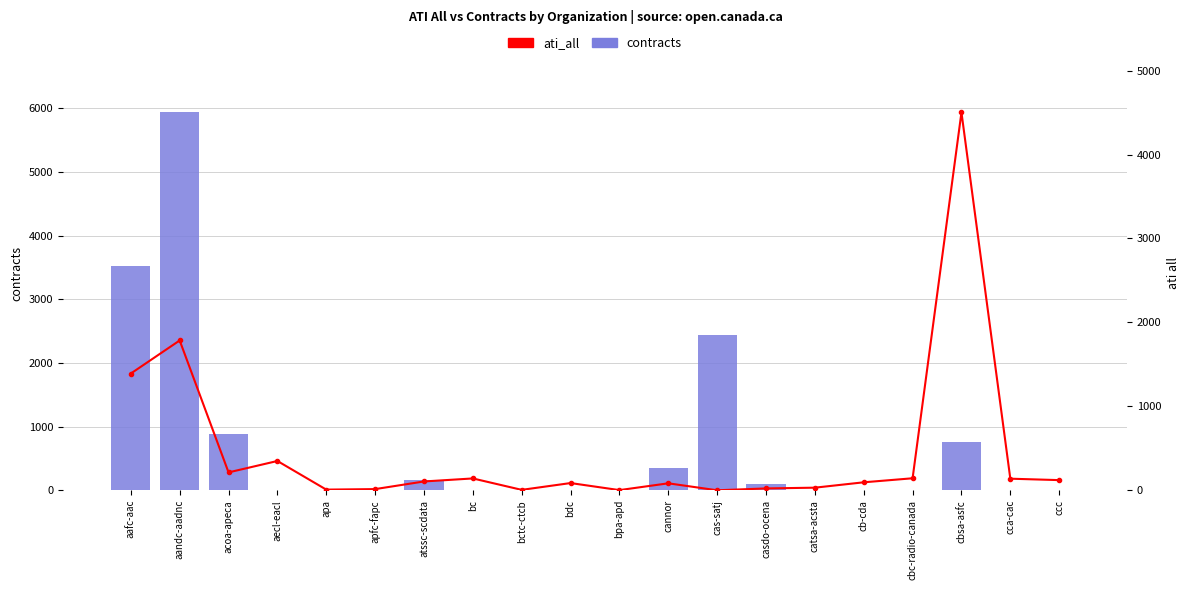

What is the value of the ati_all bar at the 16th from the left?

95